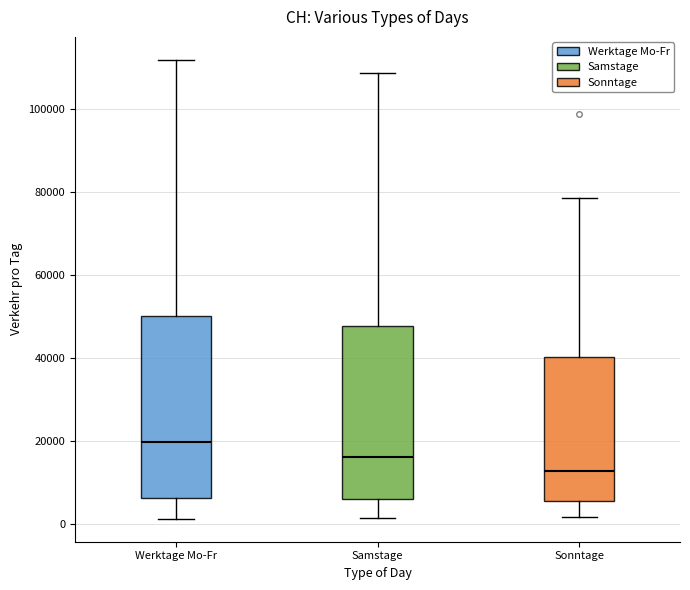

Reading left to right, read every box against the y-axis: the position of its median line, the range the box covers, and the ends of its whiskers. The values are not printed on the chart, so give them approximately, as read against the axis.

Werktage Mo-Fr: median 20000, box 6000 to 50000, whiskers 2000 to 112000
Samstage: median 16000, box 6000 to 48000, whiskers 2000 to 108000
Sonntage: median 12000, box 6000 to 40000, whiskers 2000 to 78000